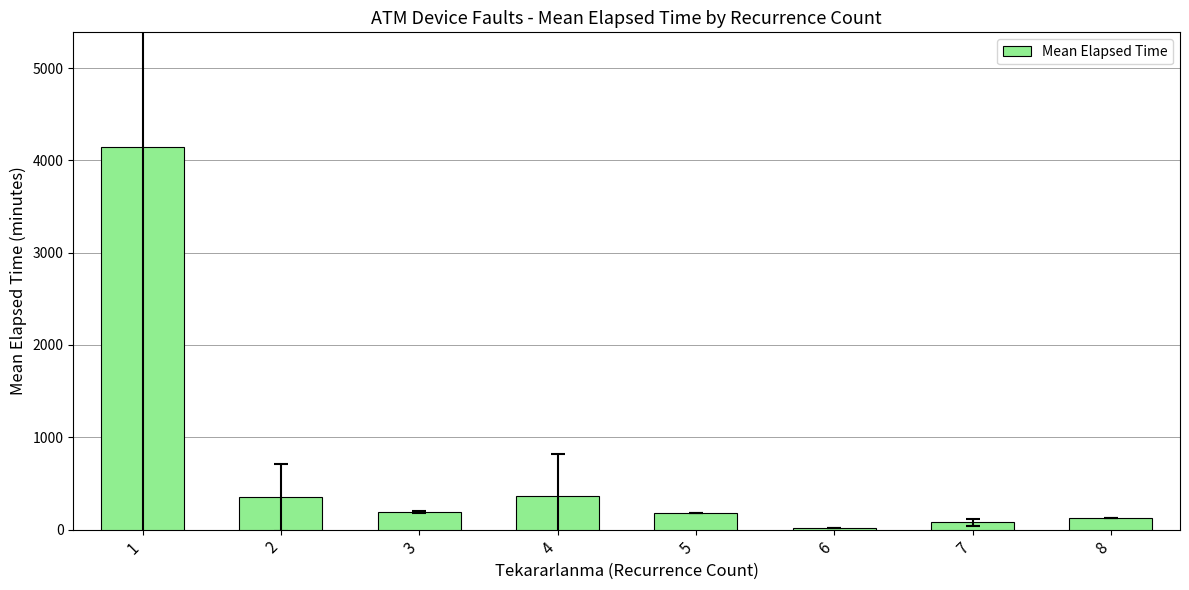

What is the maximum value shown in the chart?

4144.2